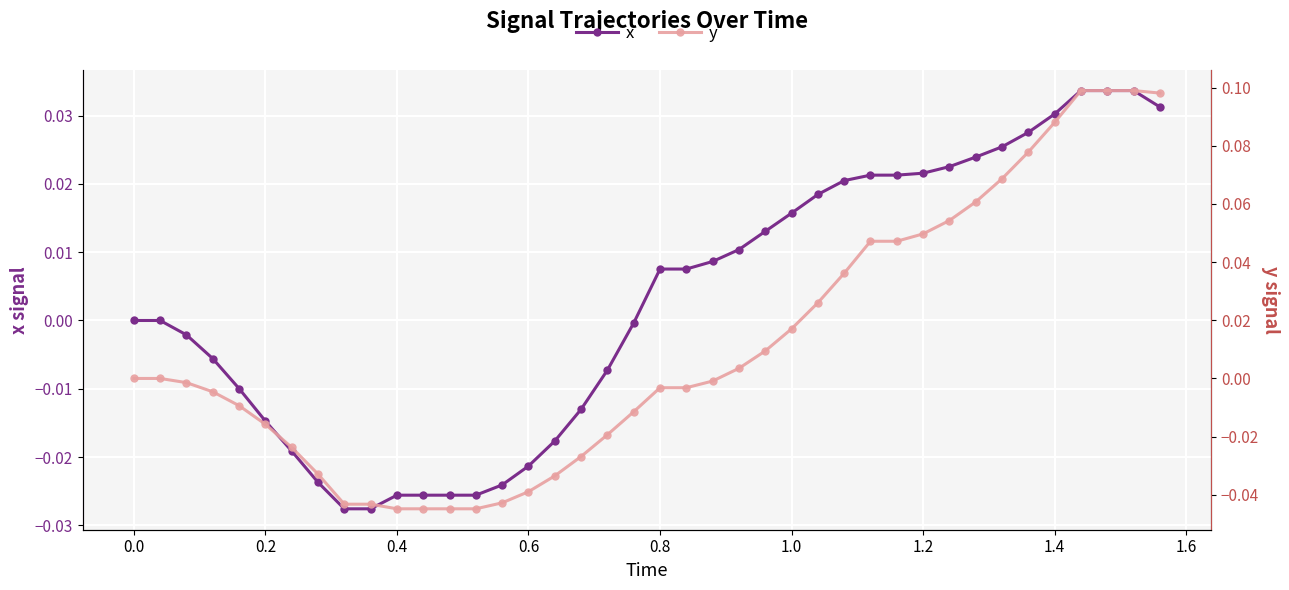

How many values in x are above zero?

20